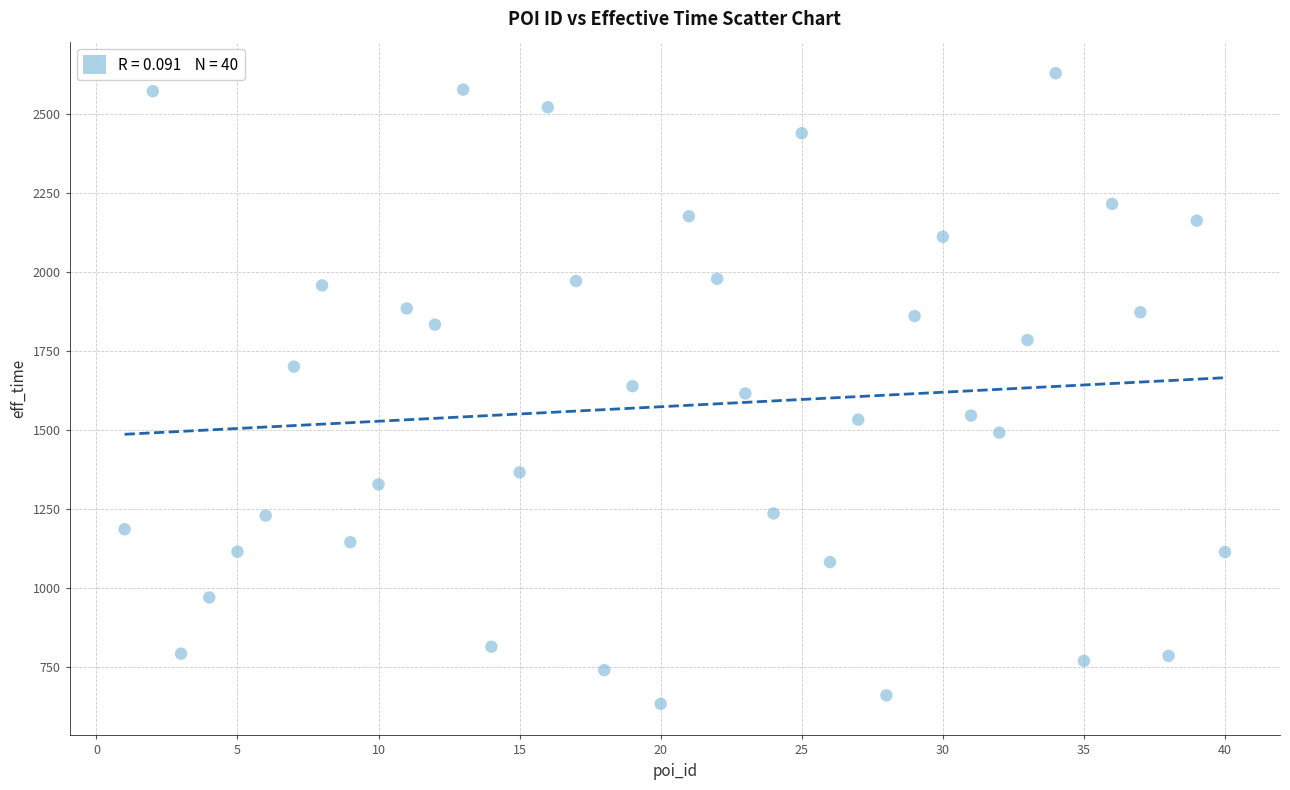

What is the range of Y values (max minus min)?

1997